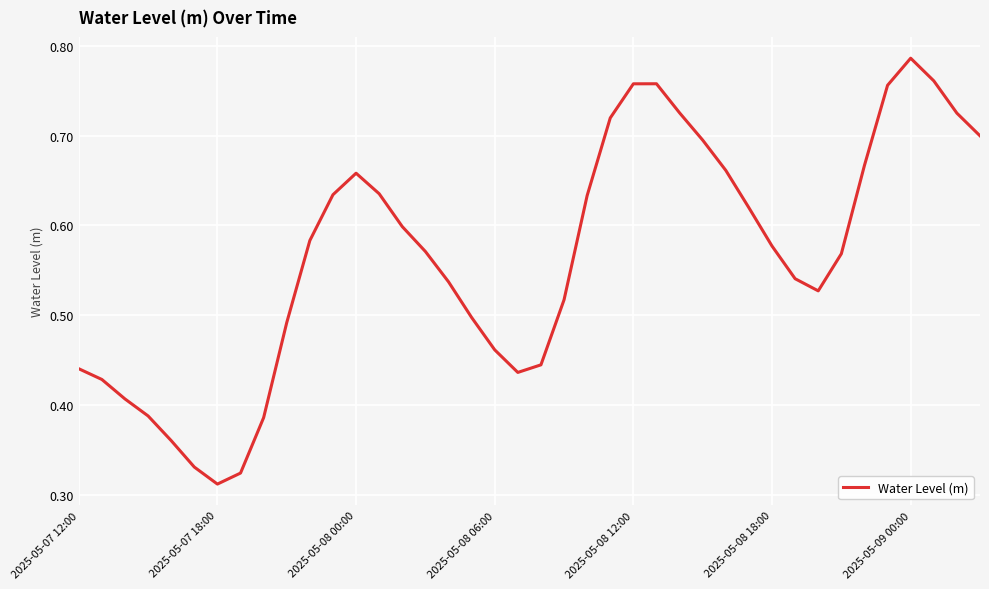

What is the average value?

0.6